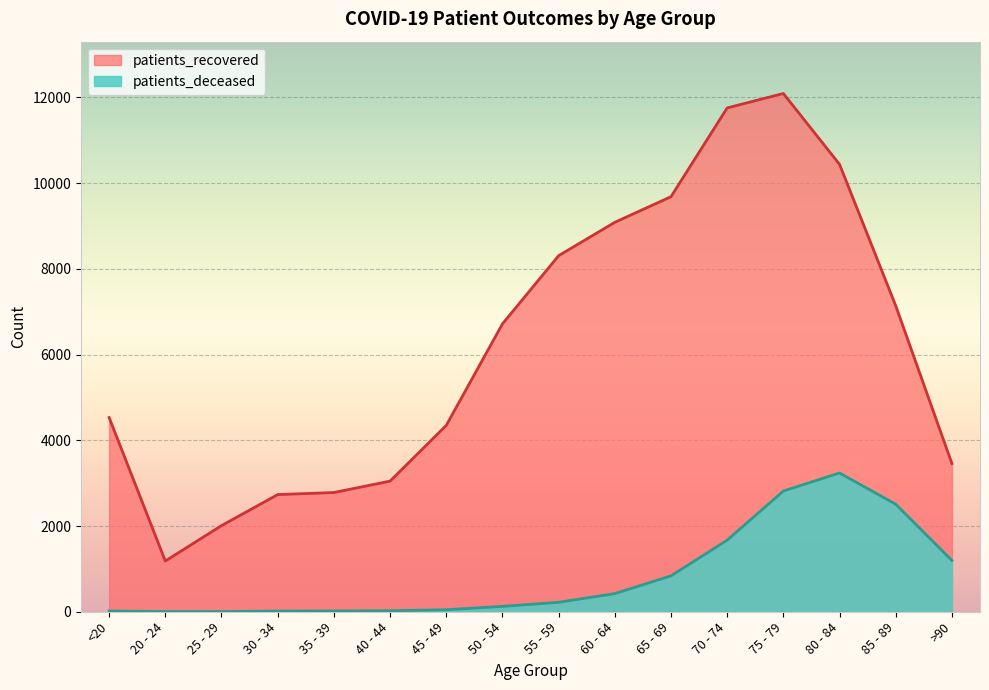

True or false: patients_deceased and patients_recovered cross at least once.

False